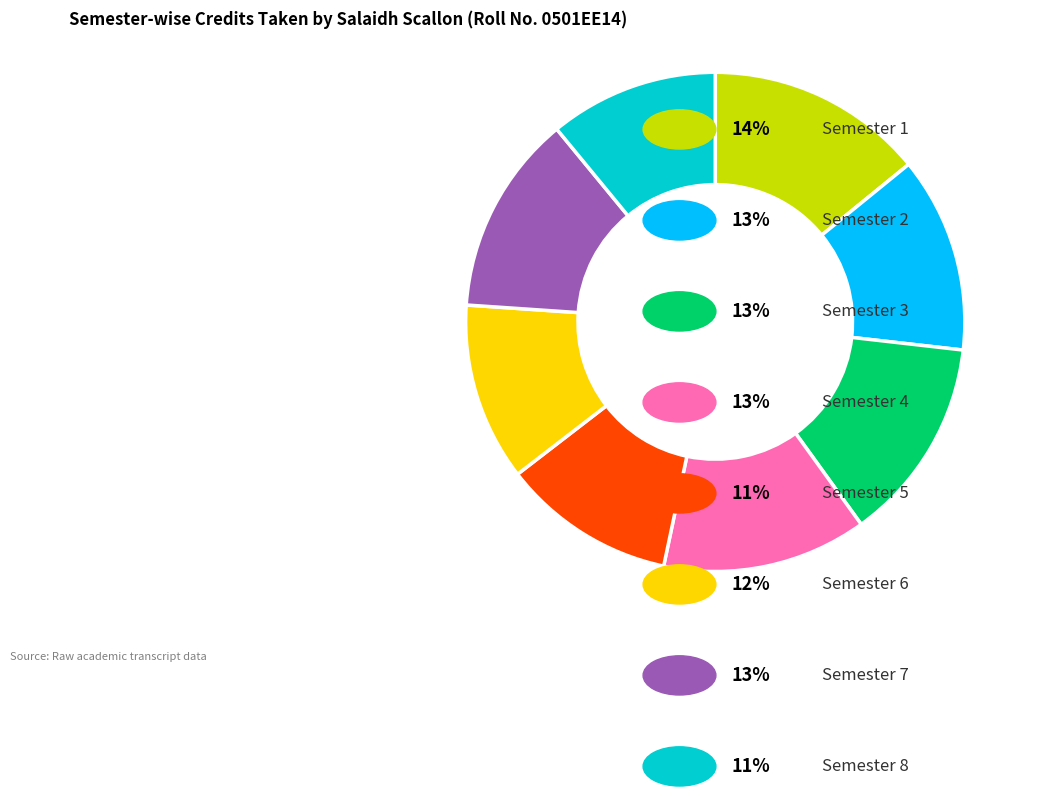

Is there a majority slice in this chart?

No